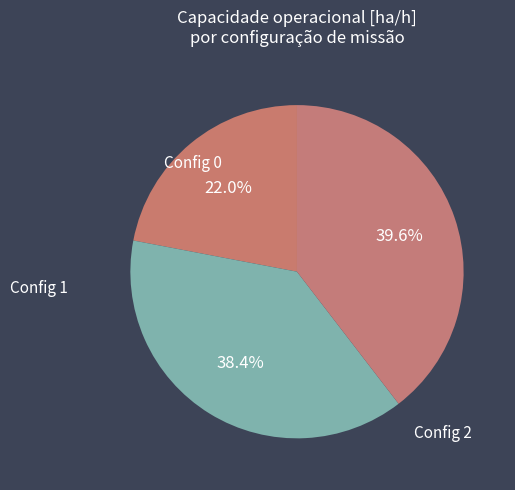

How many slices are in this pie chart?

3